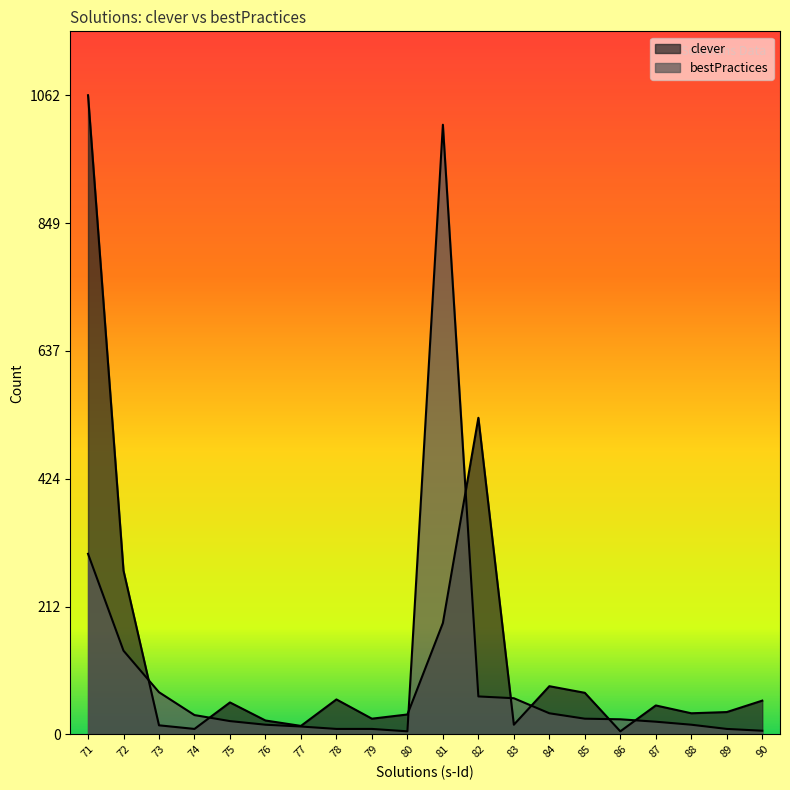

What are all the series names shown in the legend?

clever, bestPractices